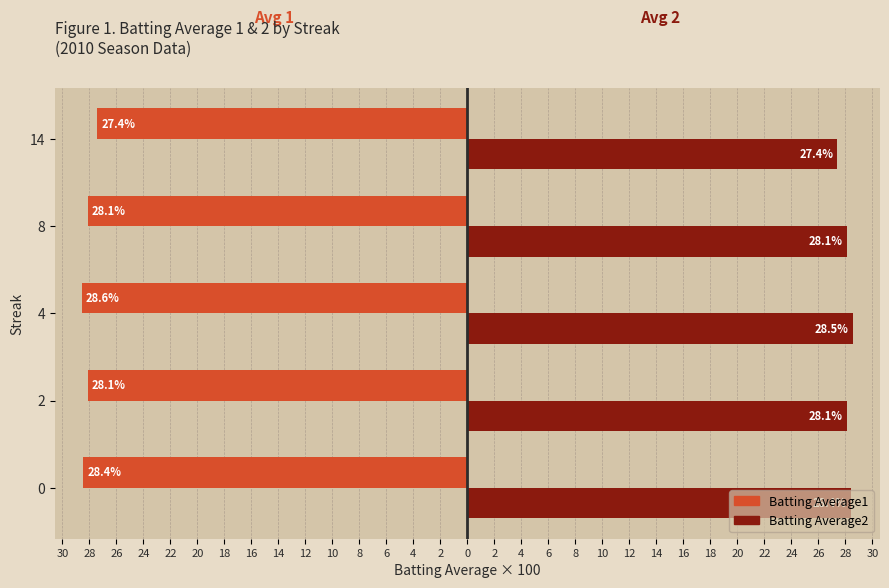

What is the average value of the Batting Average1 series?

-28.1